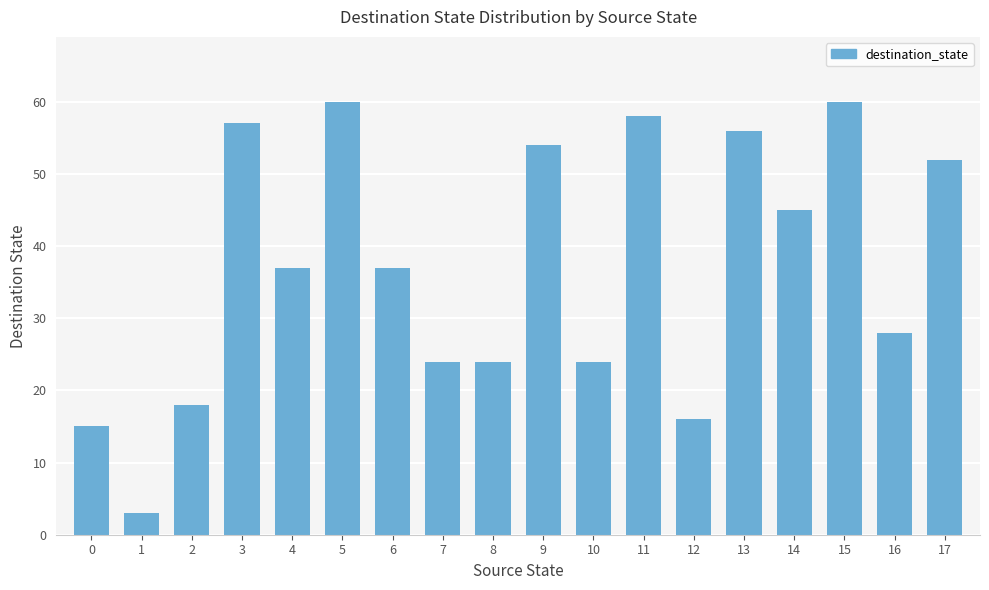

Approximately how many times larger is the value at 2 compared to 5?

0.3